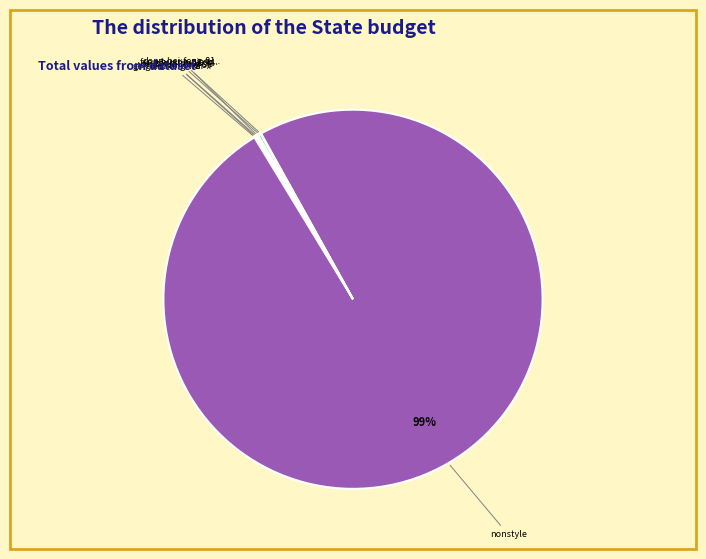

Is there any slice that represents more than half of the pie?

Yes